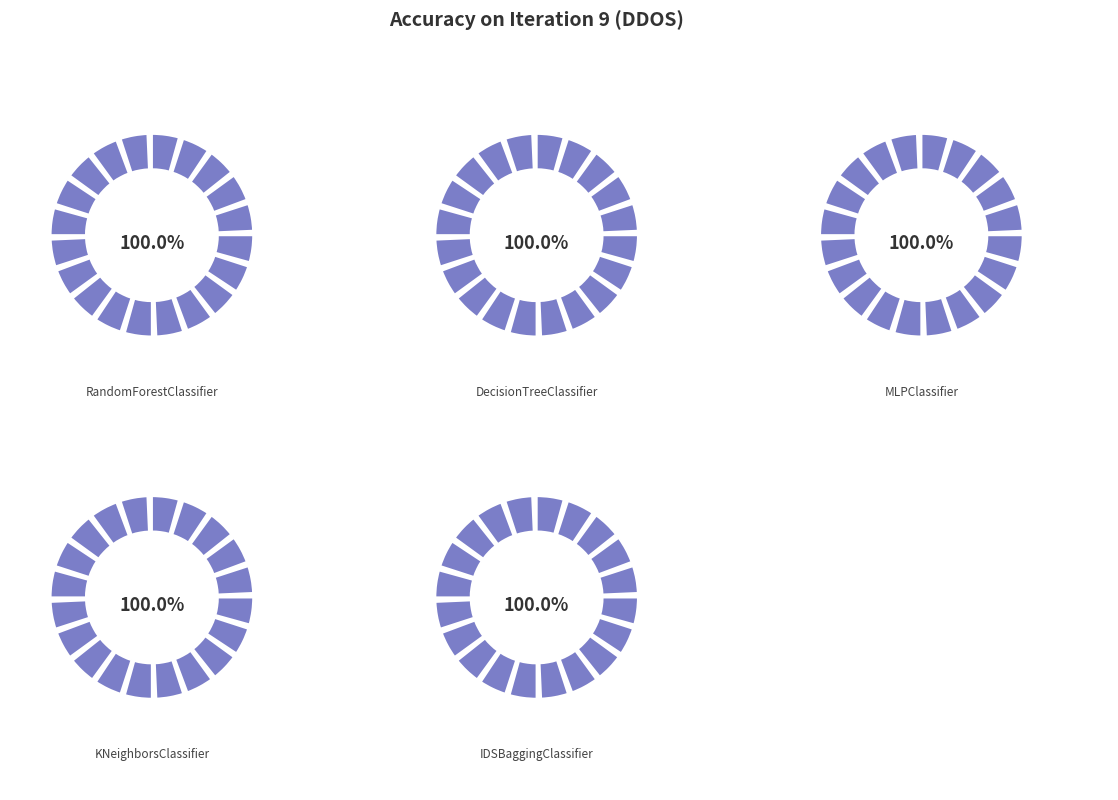

Is it true that DecisionTreeClassifier is 20% of the pie?

True